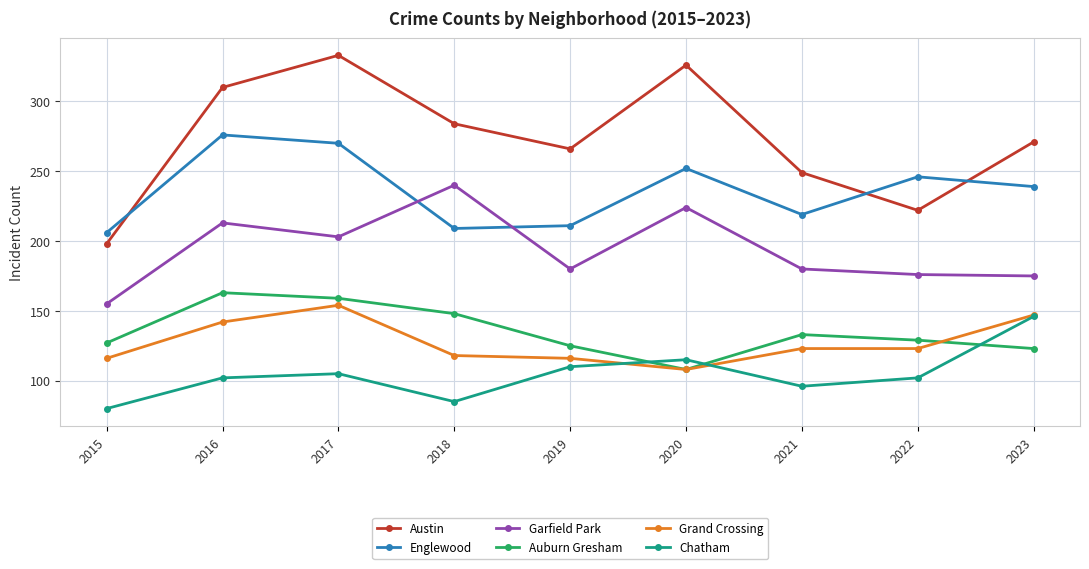

What are all the series names shown in the legend?

Austin, Englewood, Garfield Park, Auburn Gresham, Grand Crossing, Chatham